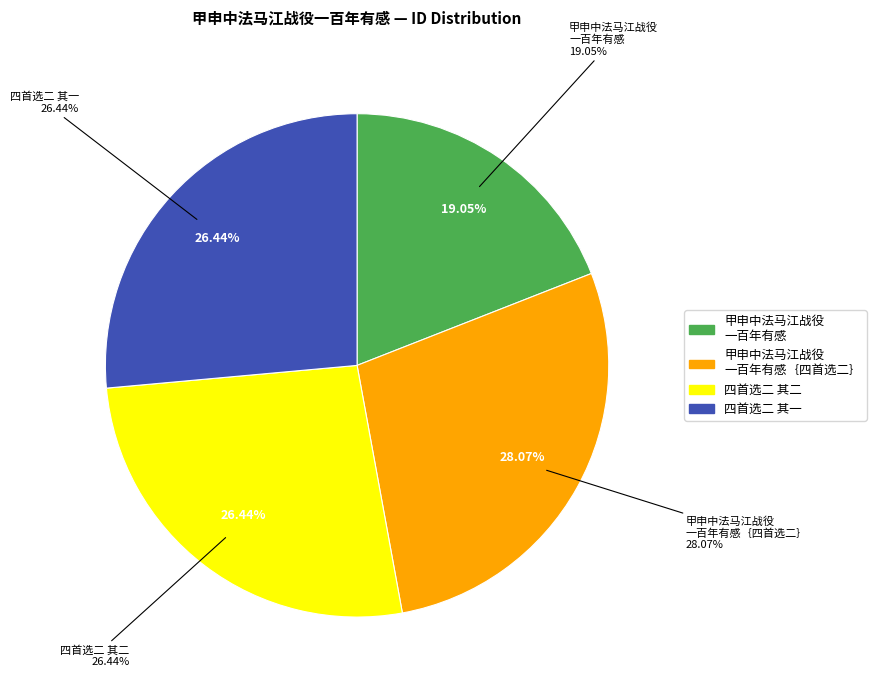

Which category has the smallest portion of the pie?

甲申中法马江战役一百年有感